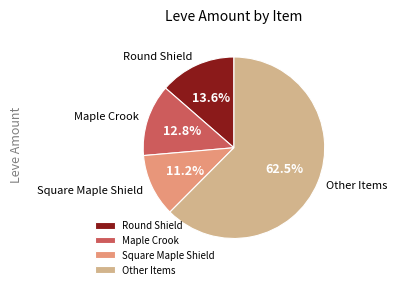

Which category has the smallest portion of the pie?

Square Maple Shield